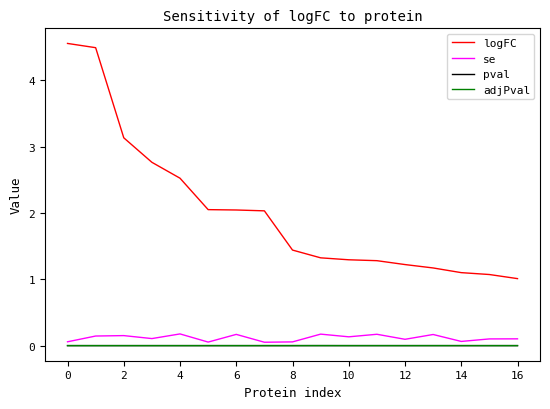

Does the chart display data point markers on the line(s)?

No